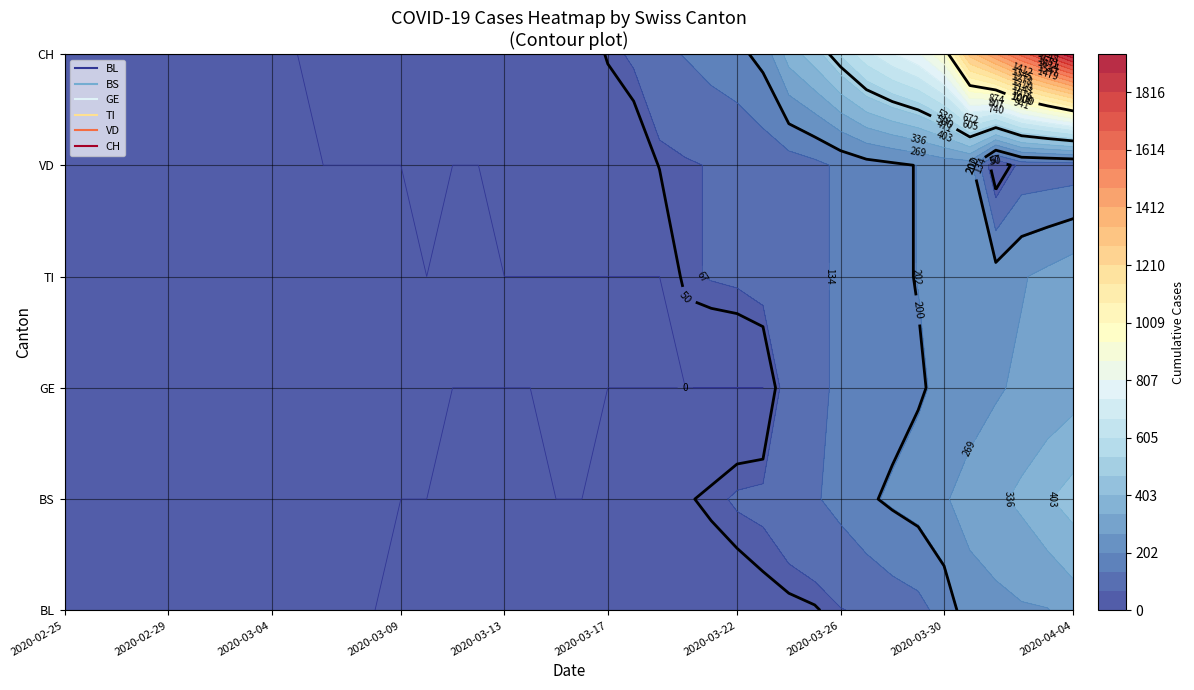

At which category is the sum across all series the highest?

2020-04-04